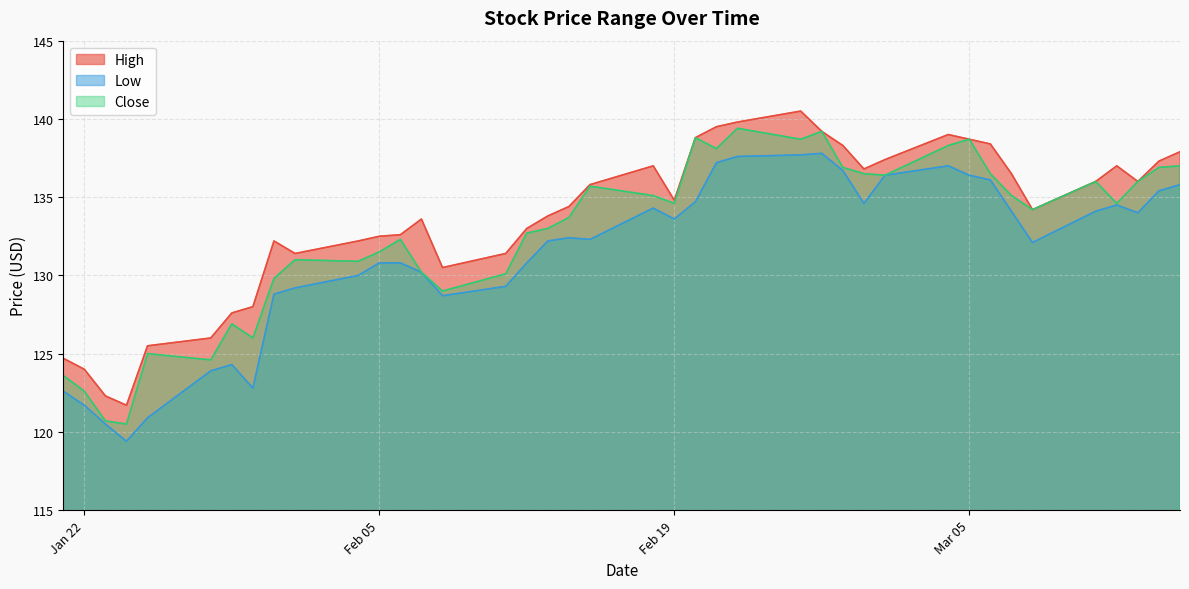

What is the difference between the maximum and second lowest values in the Low series?

17.3